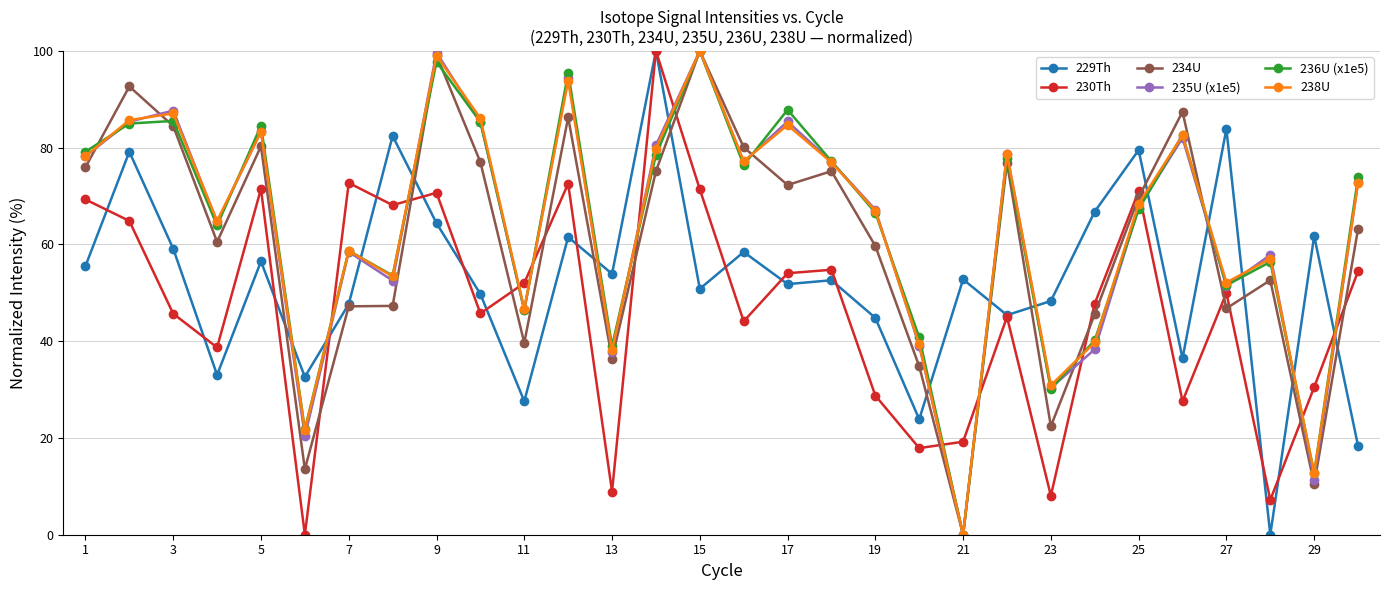

True or false: 229Th and 234U intersect in this chart.

True